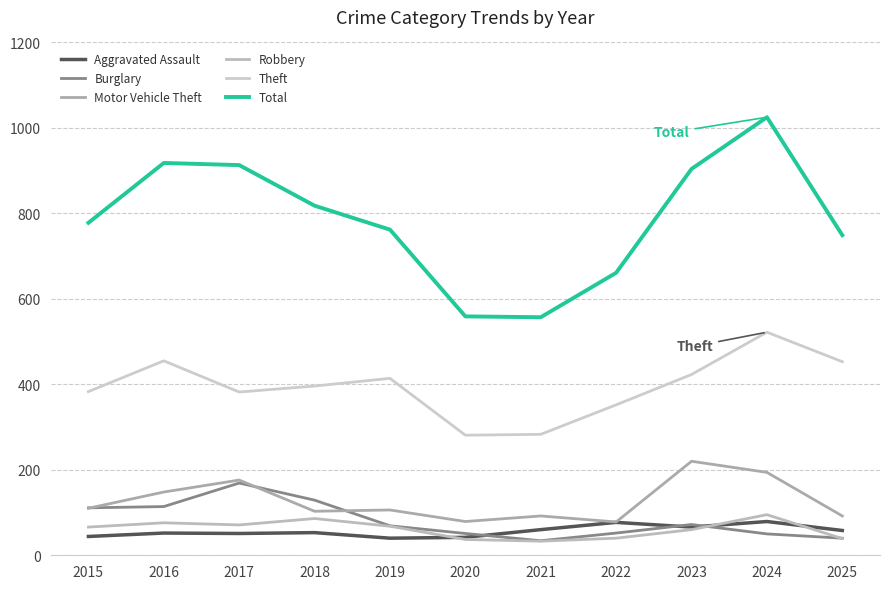

What is the maximum value for Aggravated Assault?

79